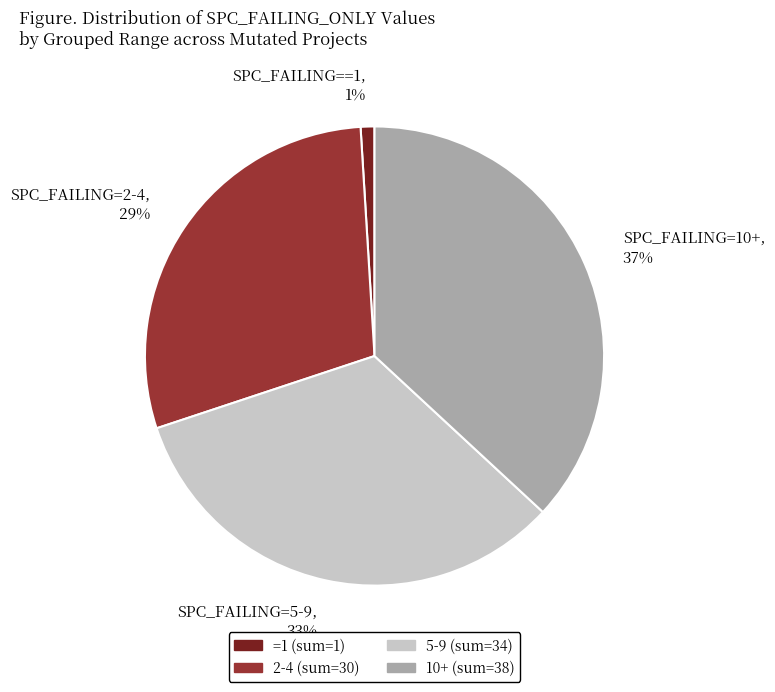

Is there any slice that represents more than half of the pie?

No